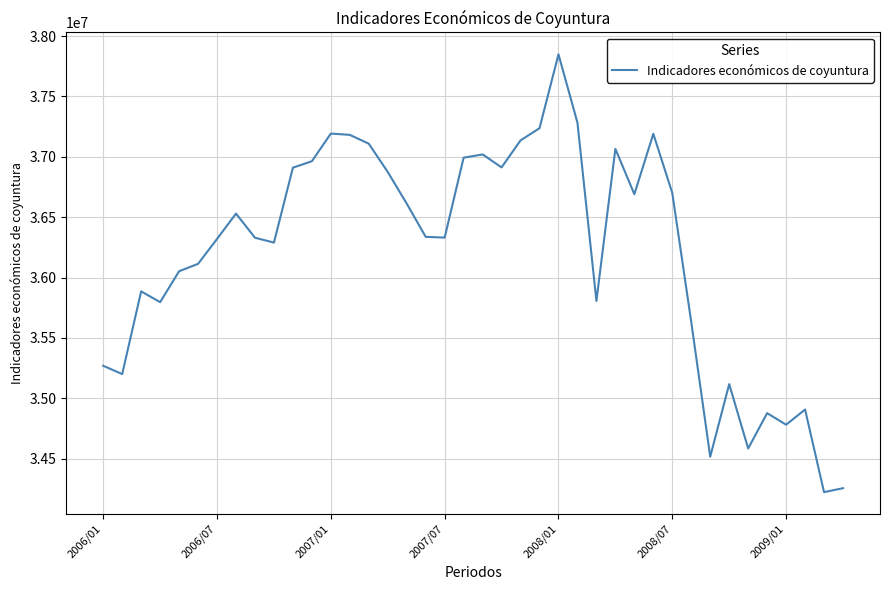

What is the smallest value displayed?

34223467.4